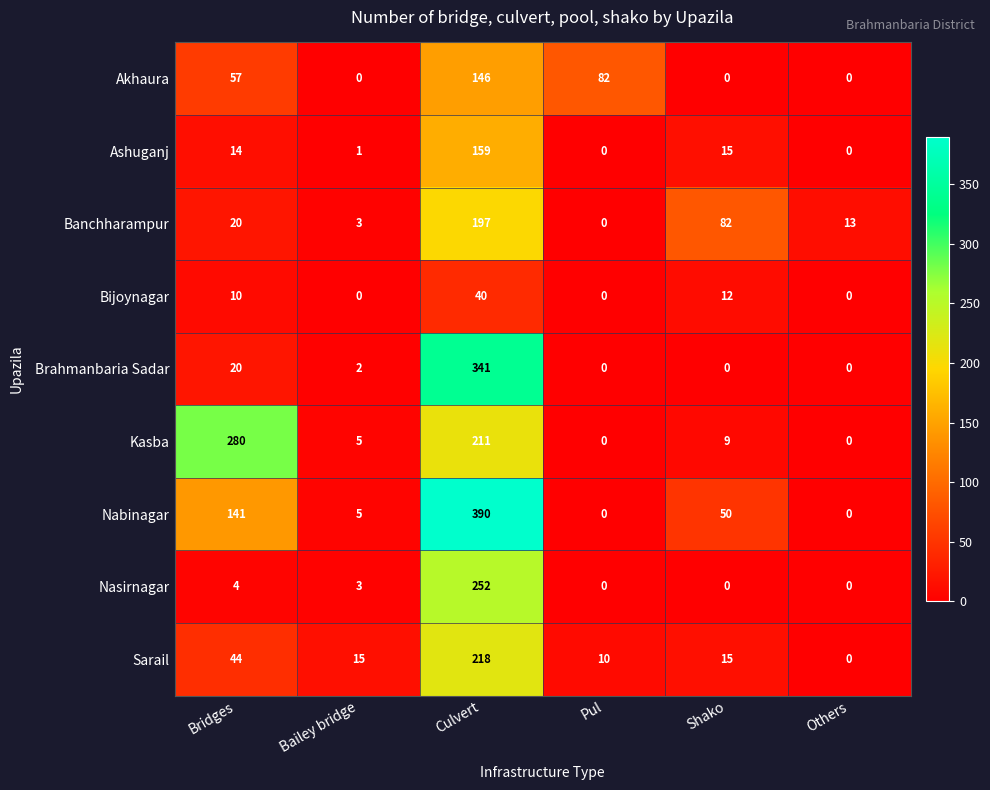

Is it true that Nabinagar equals 200 at Culvert?

False